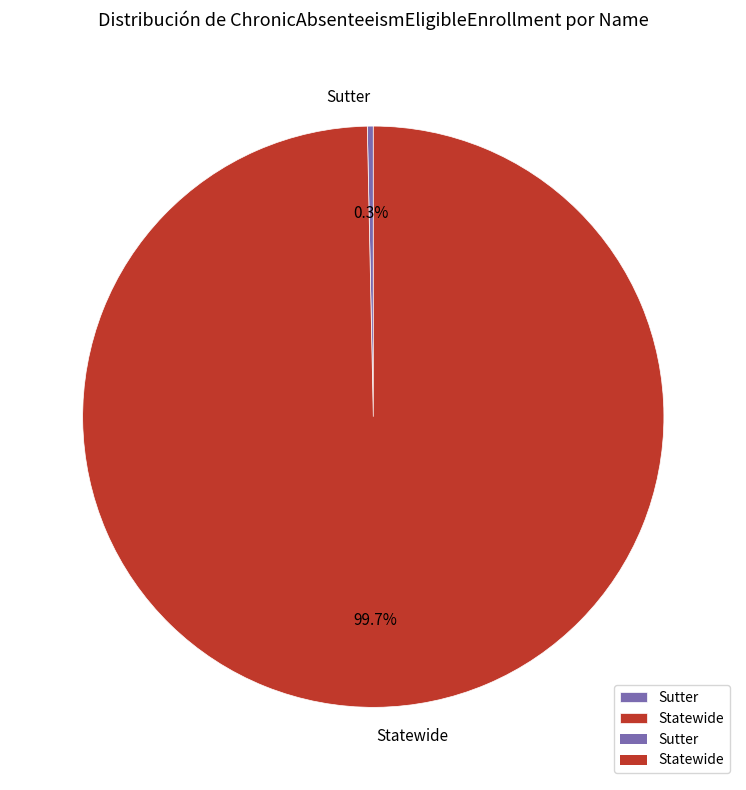

What is the total percentage of Sutter and Statewide?

100.0%